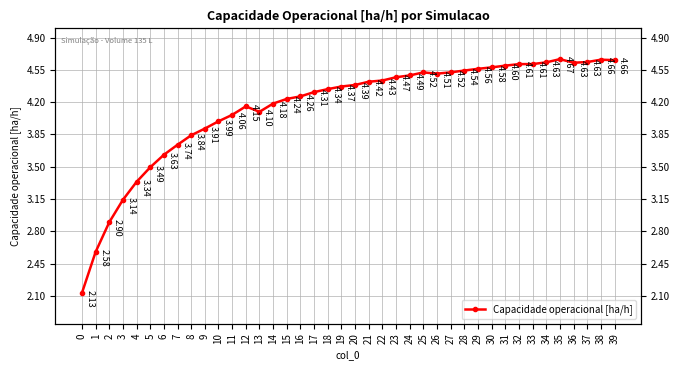

Rank the categories by value from lowest to highest.

0, 1, 2, 3, 4, 5, 6, 7, 8, 9, 10, 11, 13, 12, 14, 15, 16, 17, 18, 19, 20, 21, 22, 23, 24, 26, 25, 27, 28, 29, 30, 31, 32, 33, 36, 34, 37, 39, 38, 35